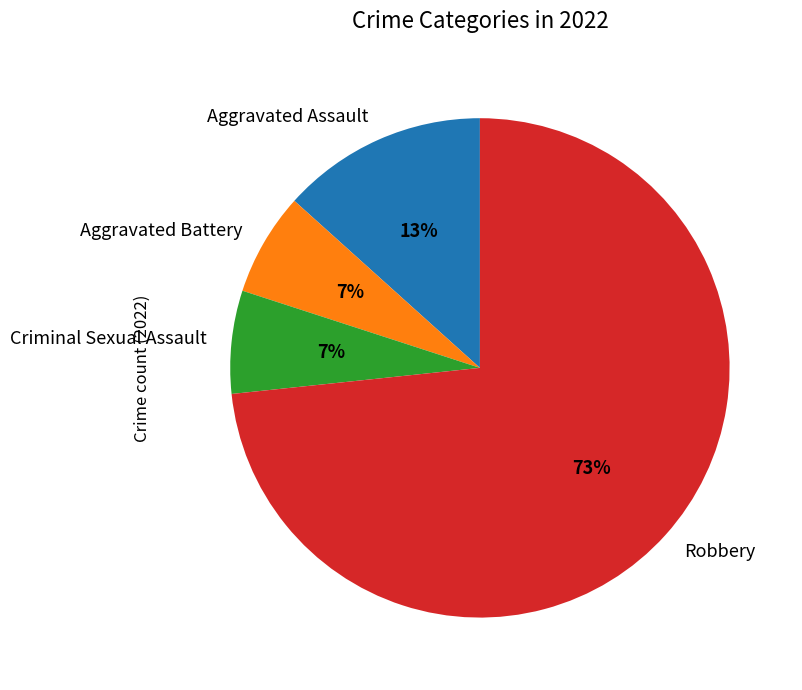

Is there any slice that represents more than half of the pie?

Yes